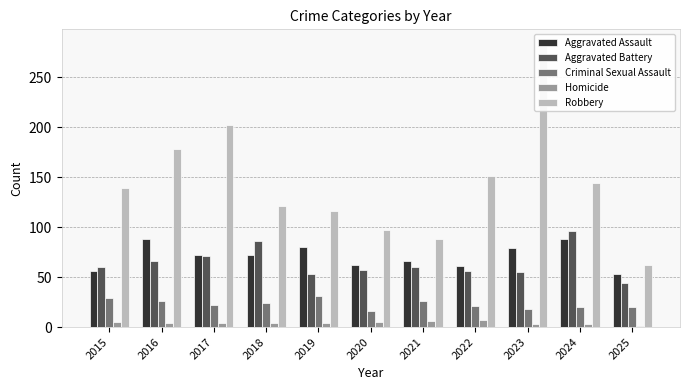

Which series has the largest total across all categories?

Robbery